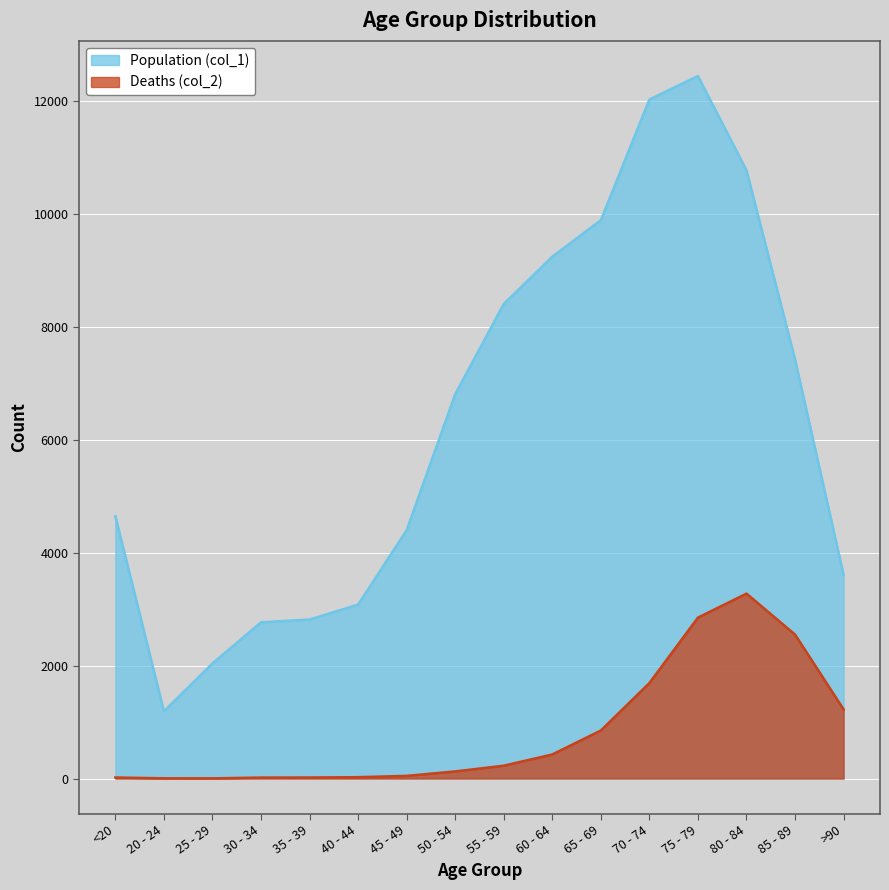

At which category is the sum across all series the highest?

75 - 79